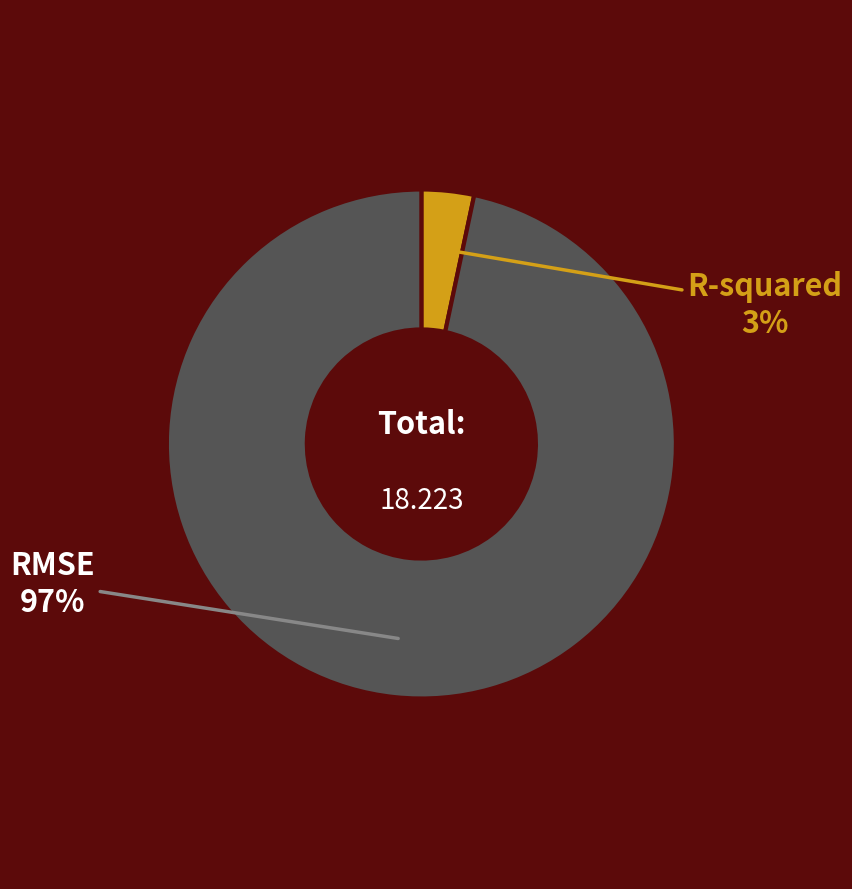

Does R-squared account for over 50% of the chart?

No